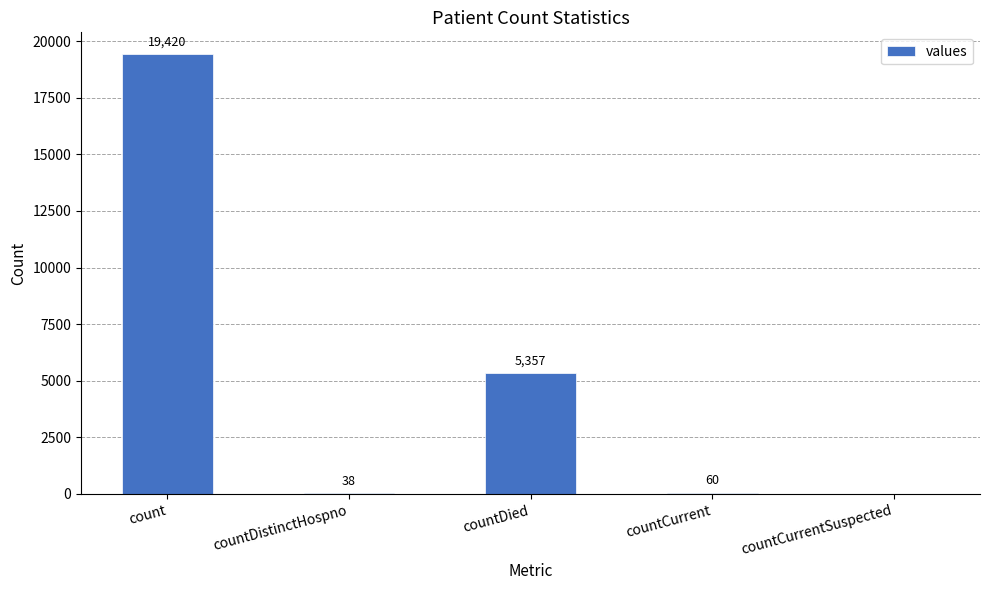

Which category has the highest value across all series?

count